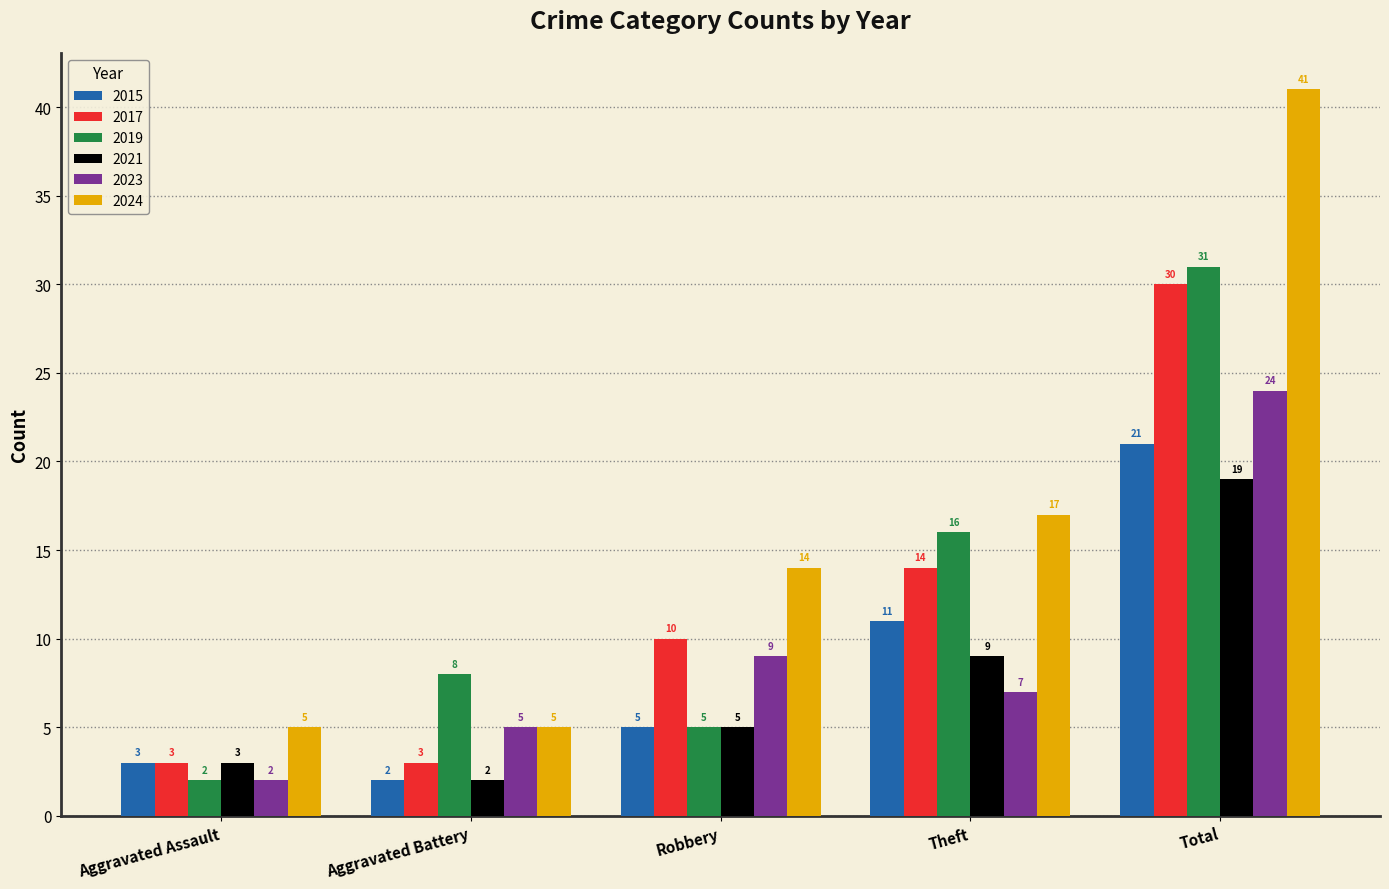

What is the spread (max minus min) of values at Aggravated Battery?

6